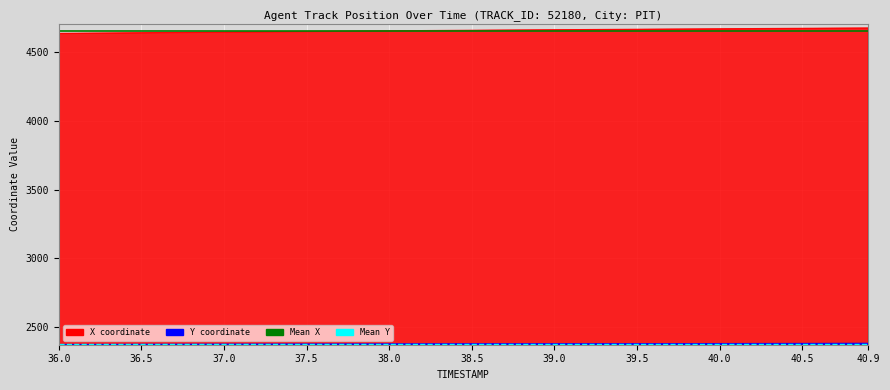

Is it true that Mean X equals 6536.6 at 36.0?

False